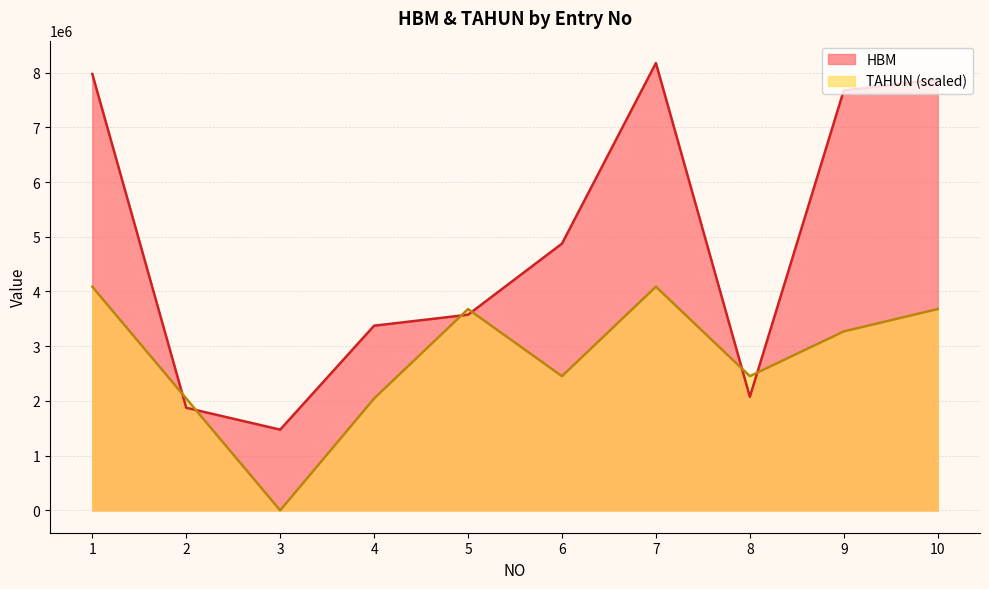

How many data points in TAHUN are above 3270000?

4